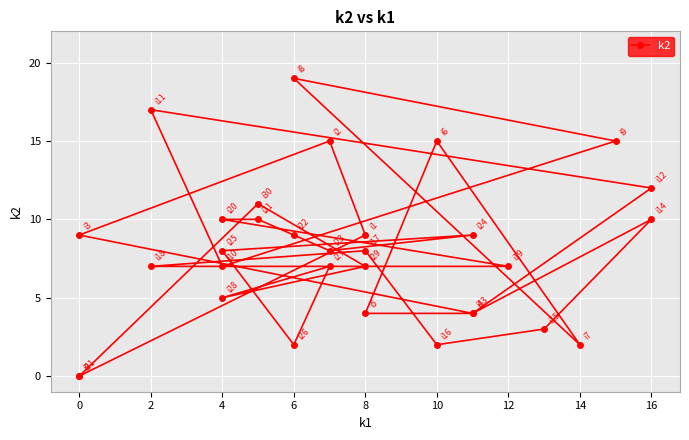

What is the average value?

8